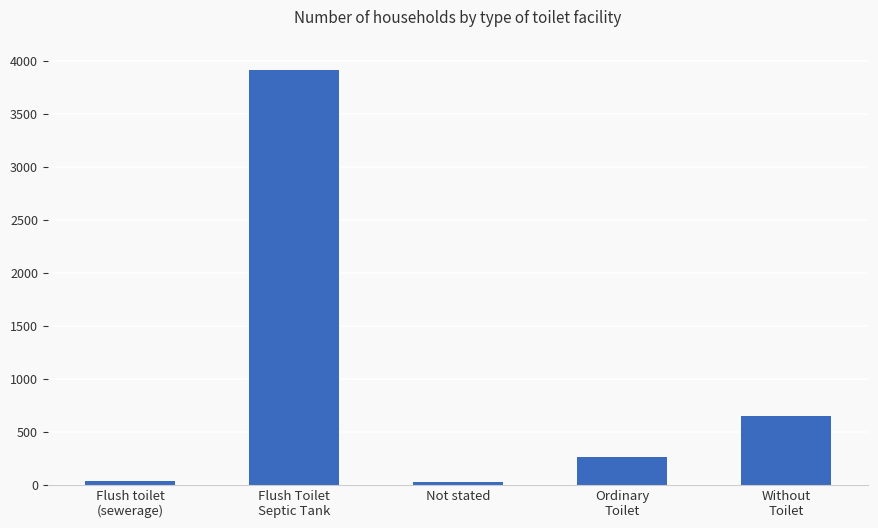

What is the sum of all values?

4876